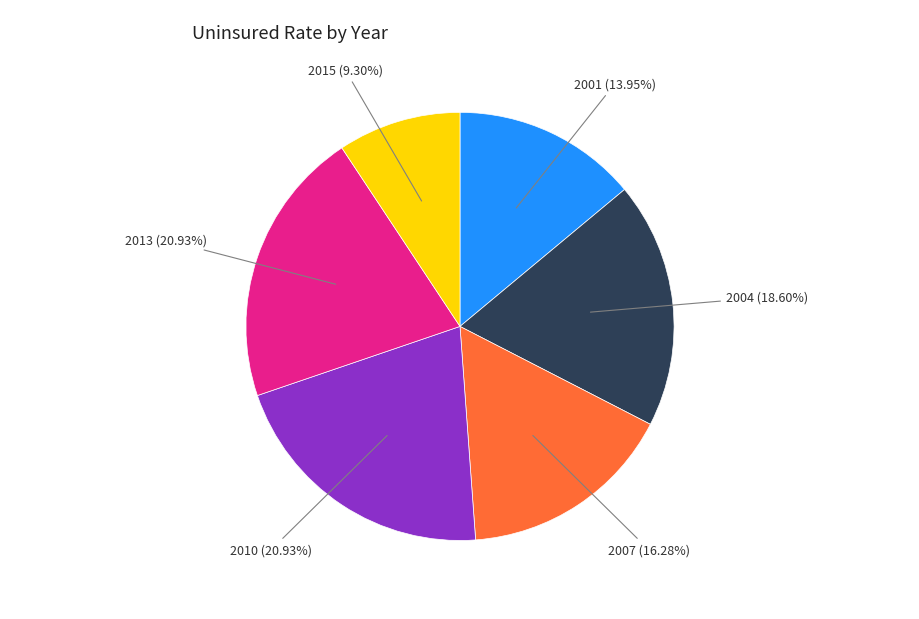

Do 2013 and 2001 together represent more than half of the pie?

No